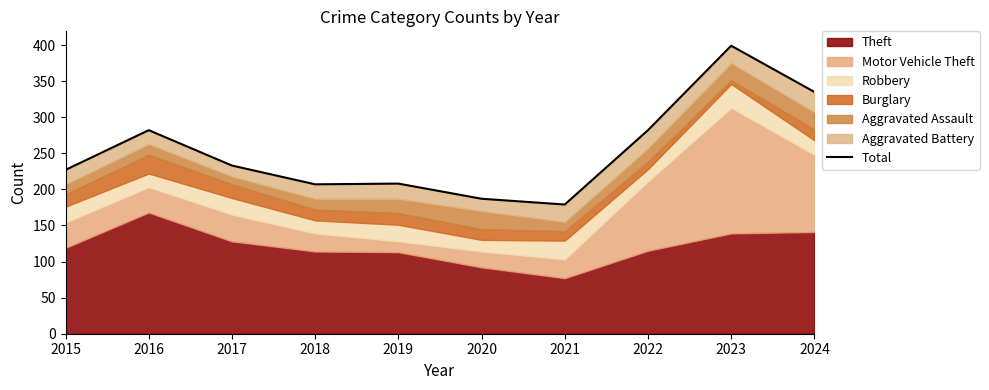

True or false: the data shows 207 at 2018.

True